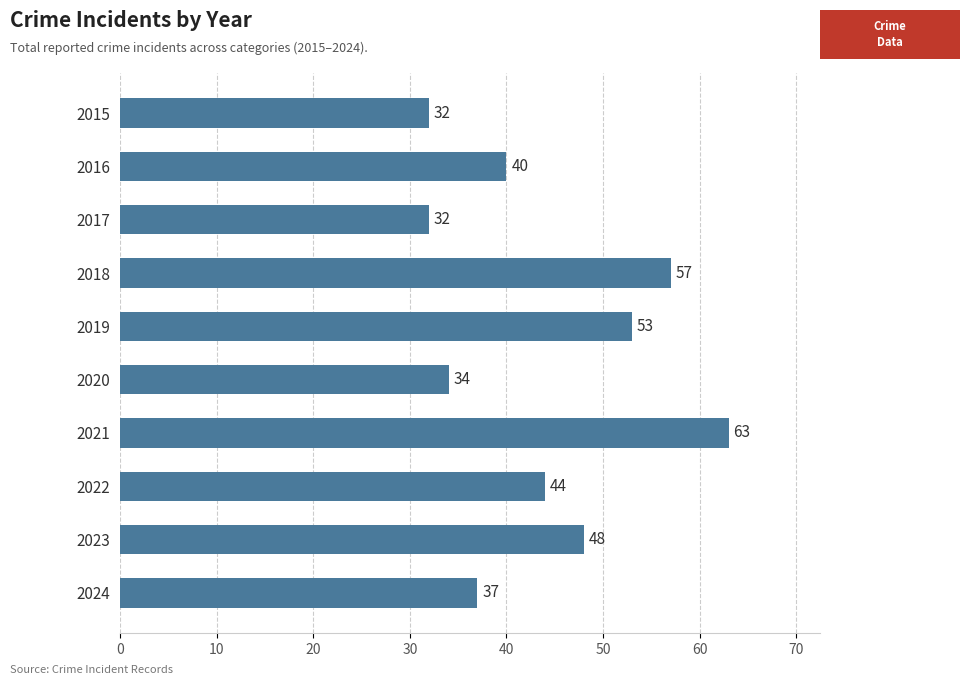

What is the difference between the maximum and minimum values?

31